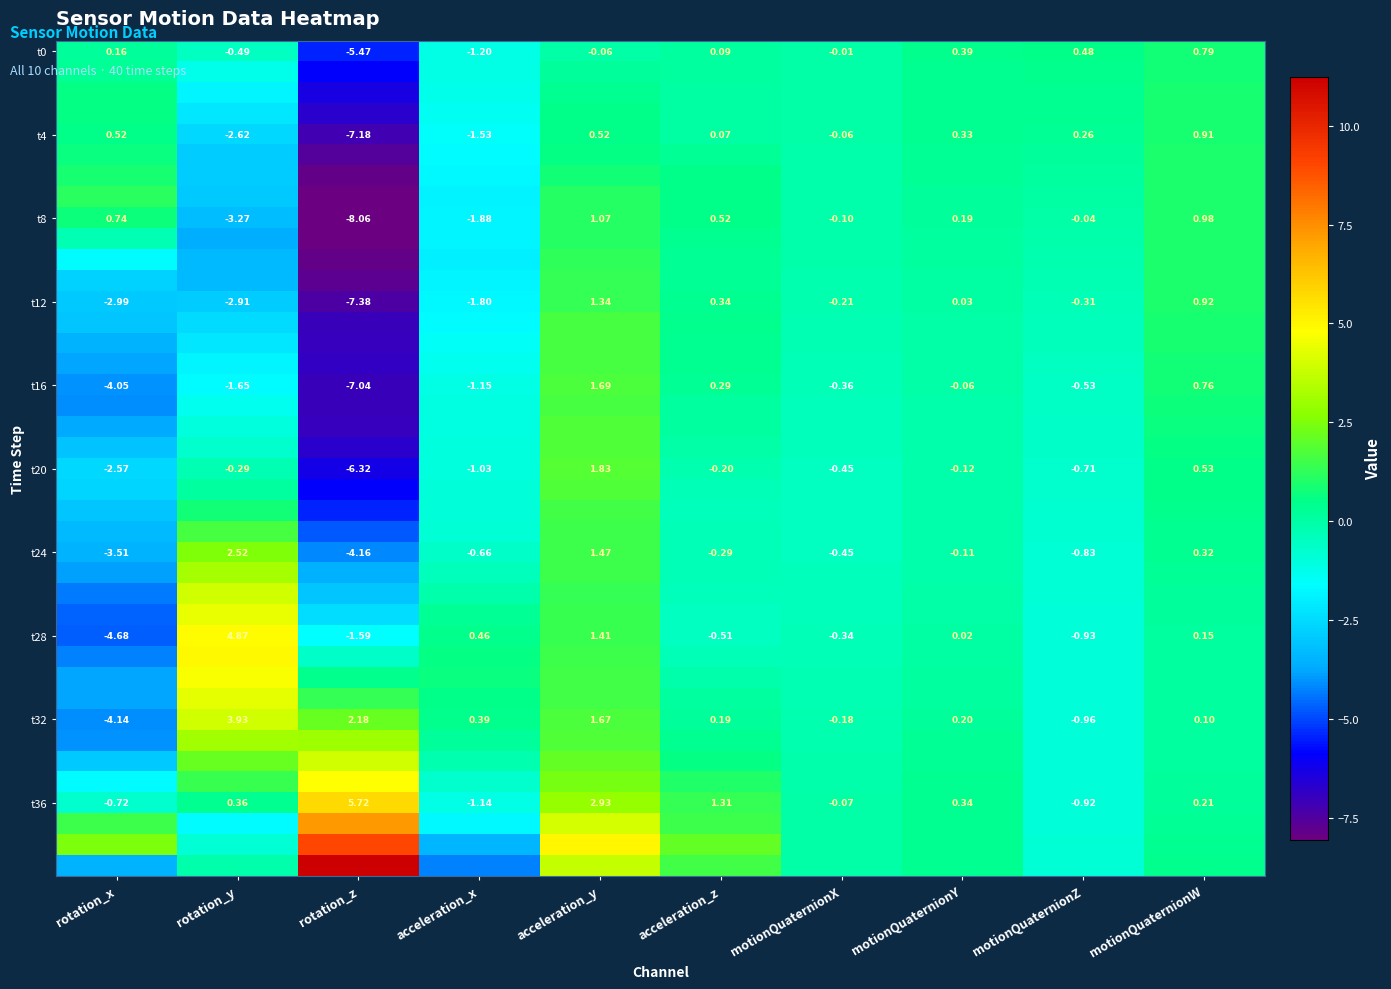

Where is t12 nearest to the value -3?

rotation_x